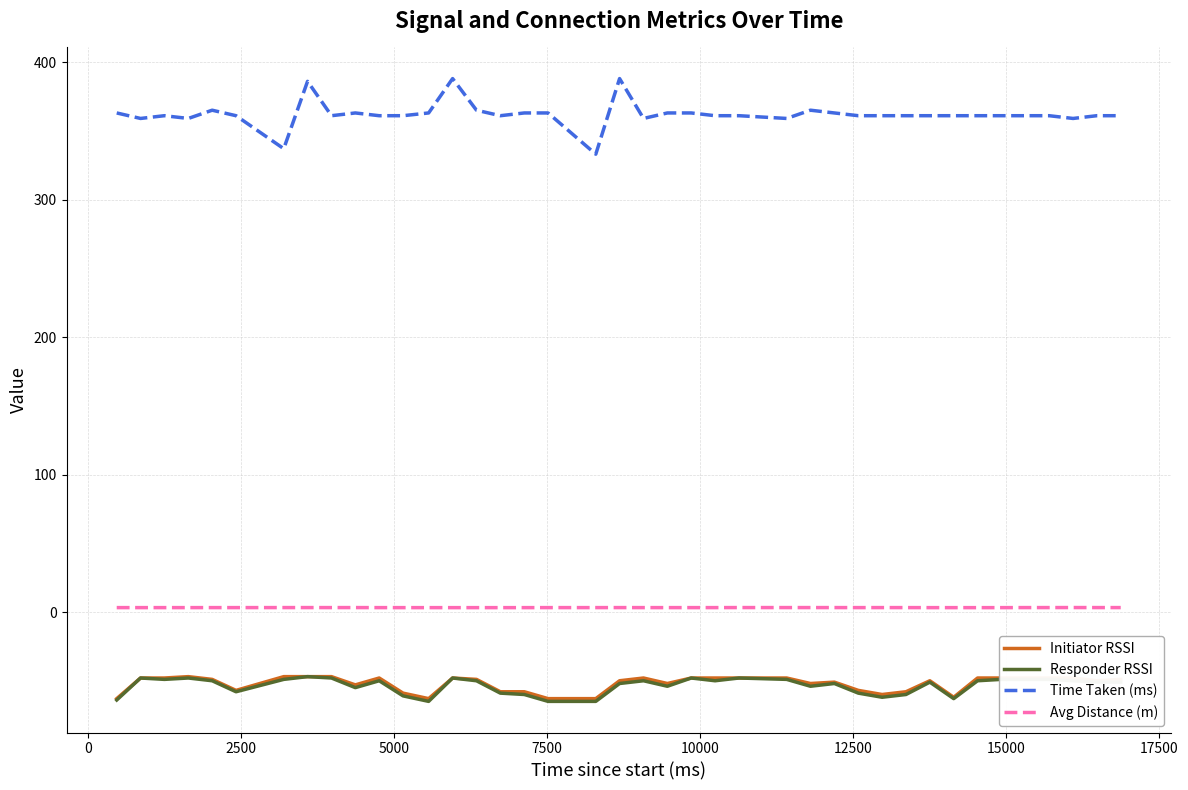

True or false: Avg Distance (m) and Time Taken (ms) intersect in this chart.

False